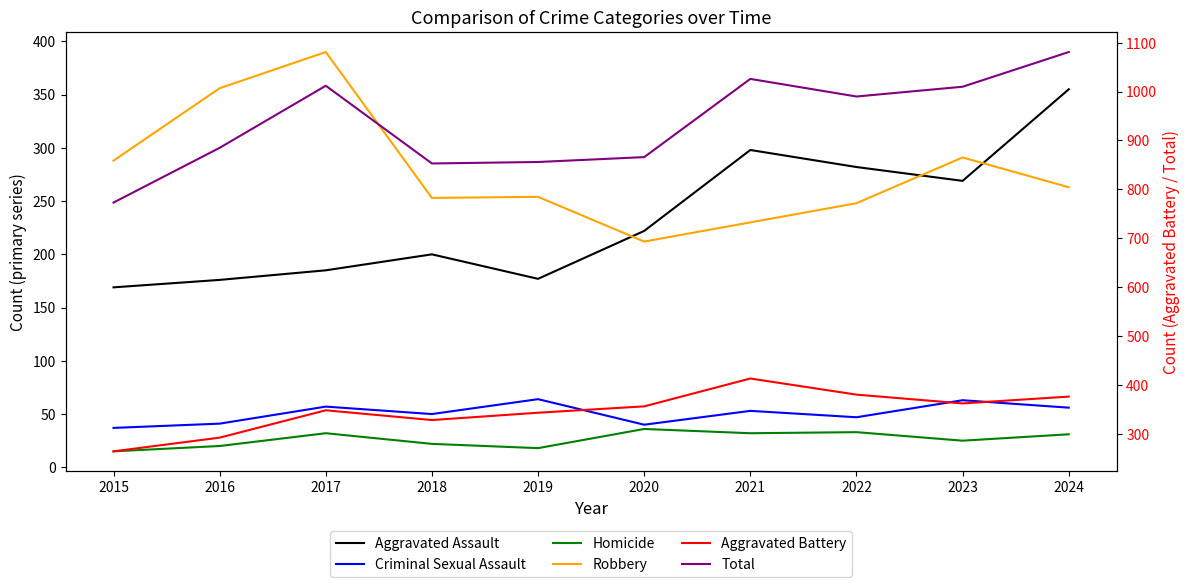

Is it true that Total equals 1081 at 2024?

True